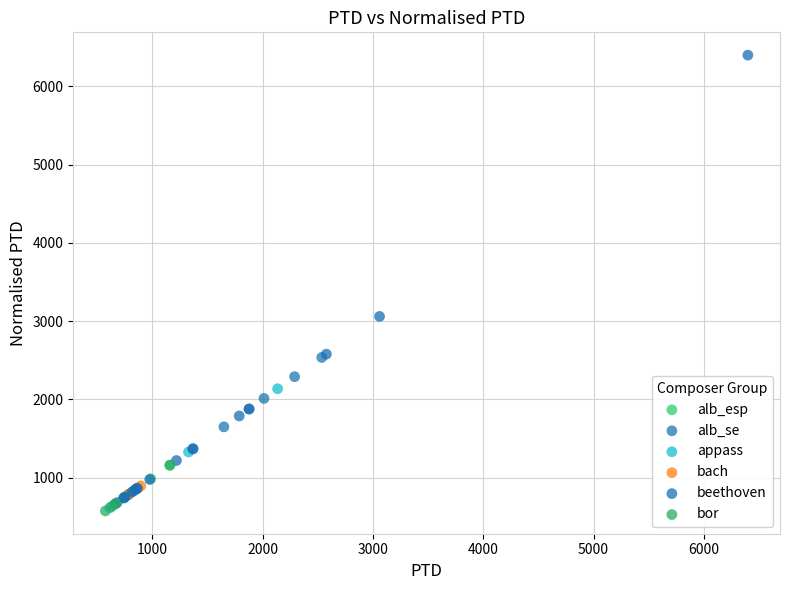

Which series contains the highest Y value?

beethoven